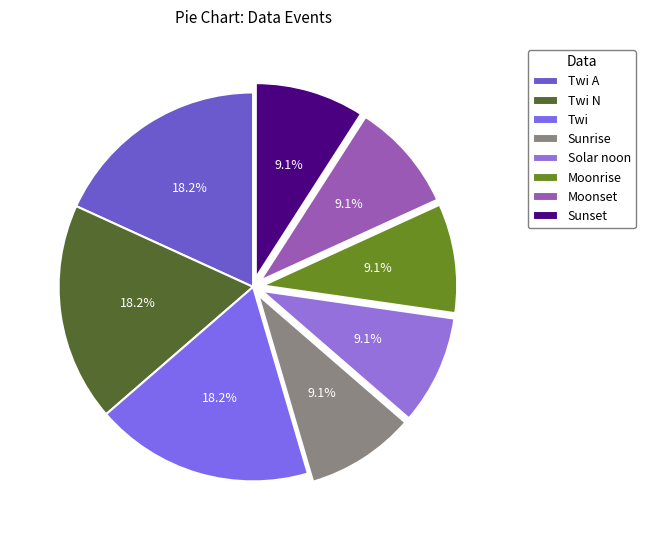

Combined, what portion of the pie is Solar noon and Moonset?

18.2%